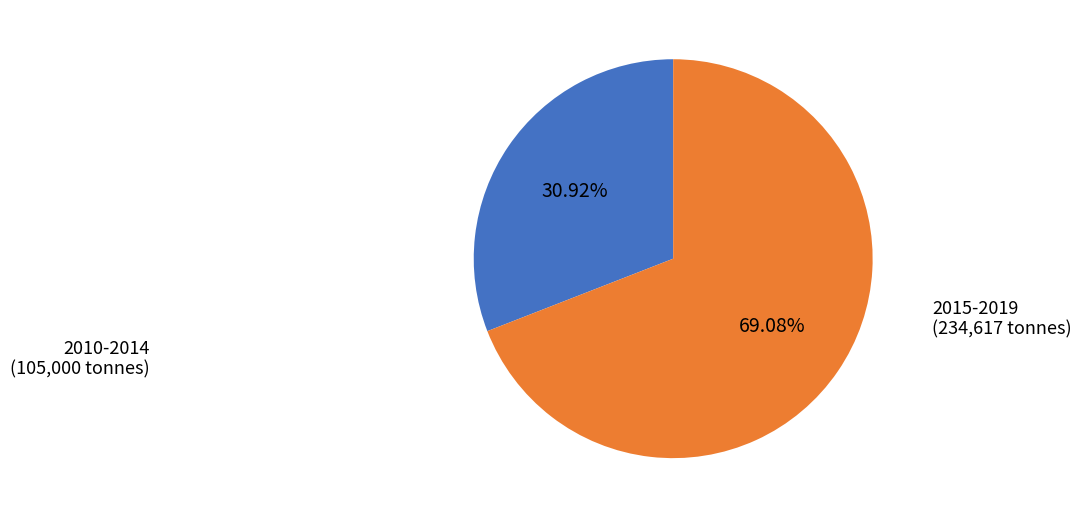

Is there a majority slice in this chart?

Yes